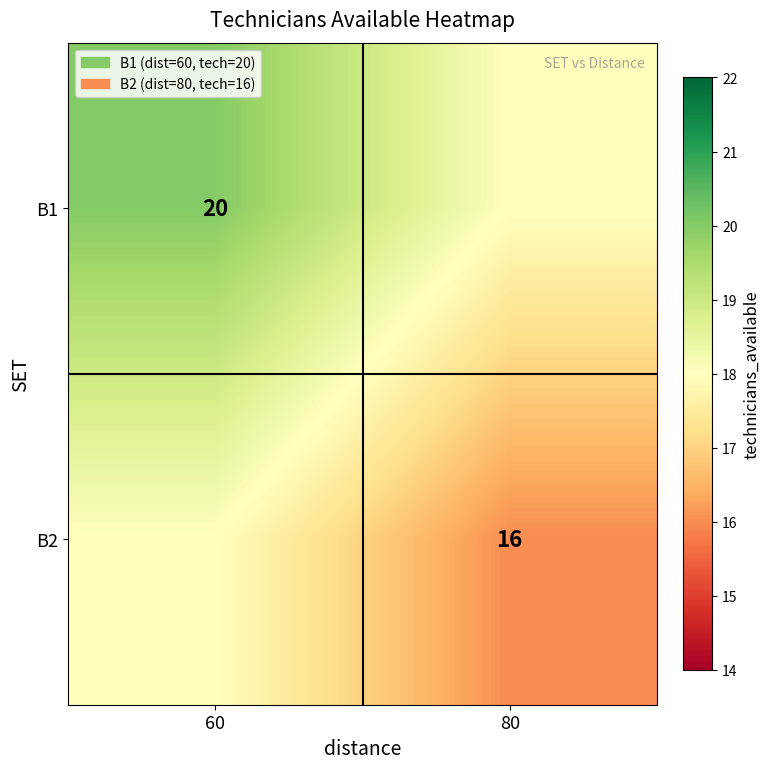

At which category is the sum across all series the highest?

60